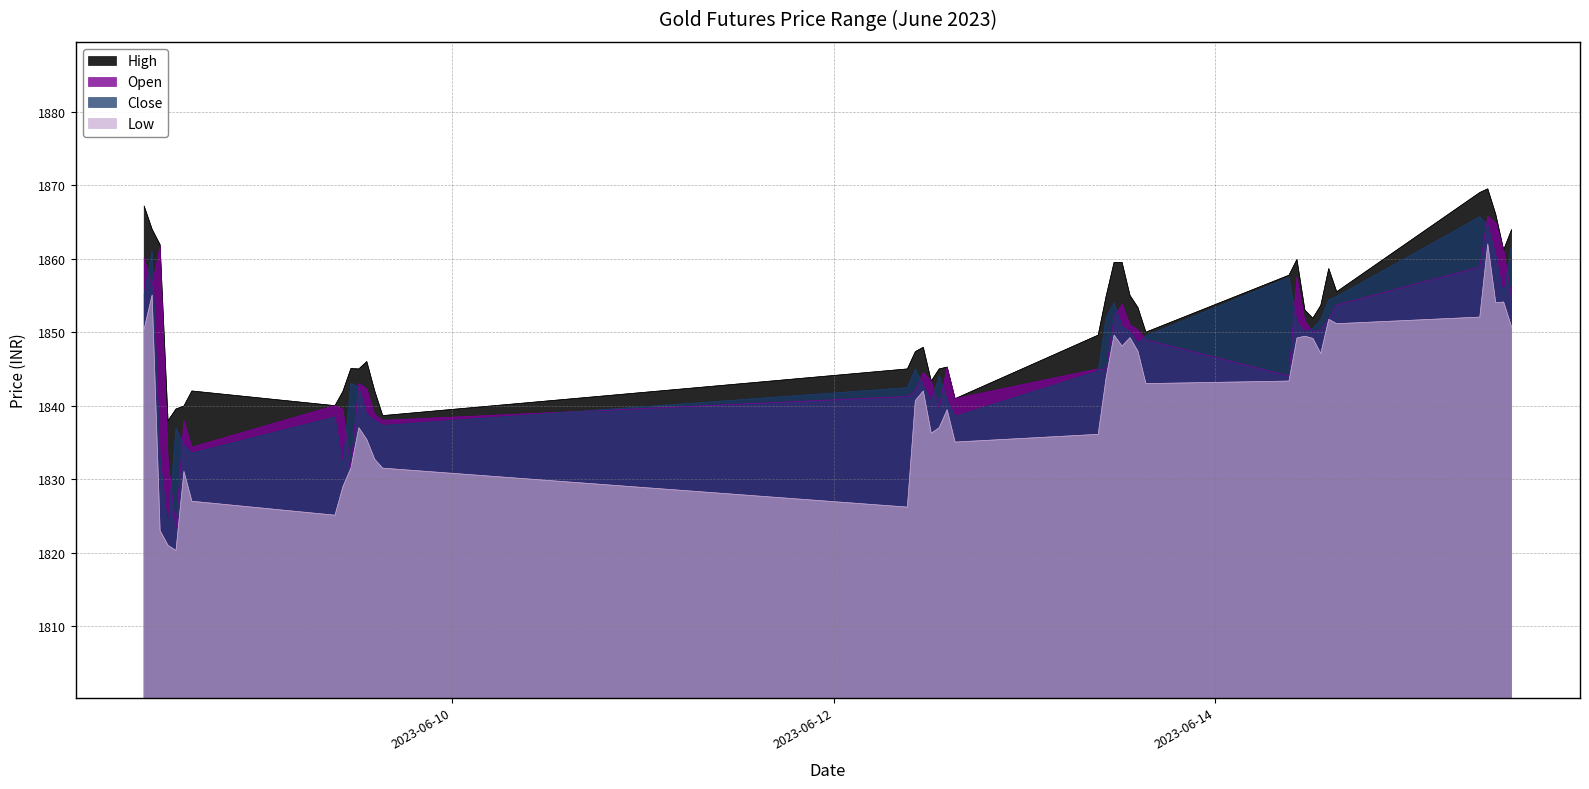

Rank the series at 2023-06-13 13:15 from highest to lowest value.

High, Open, Close, Low